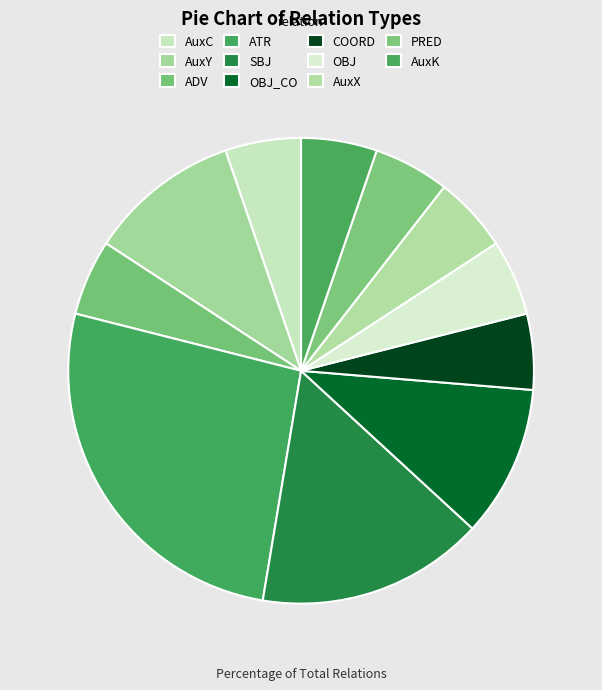

Does AuxX represent more than half of the total?

No